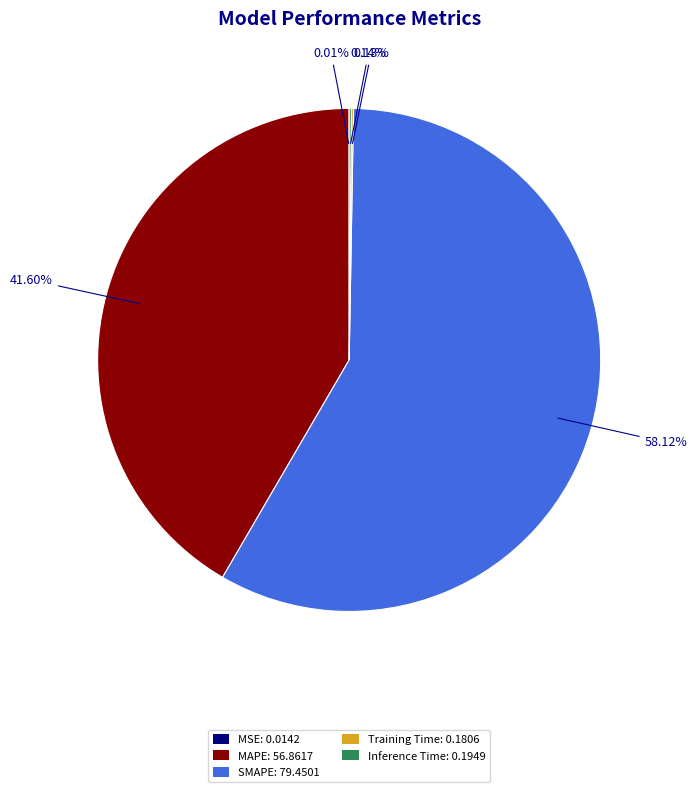

Does any single category account for the majority?

Yes